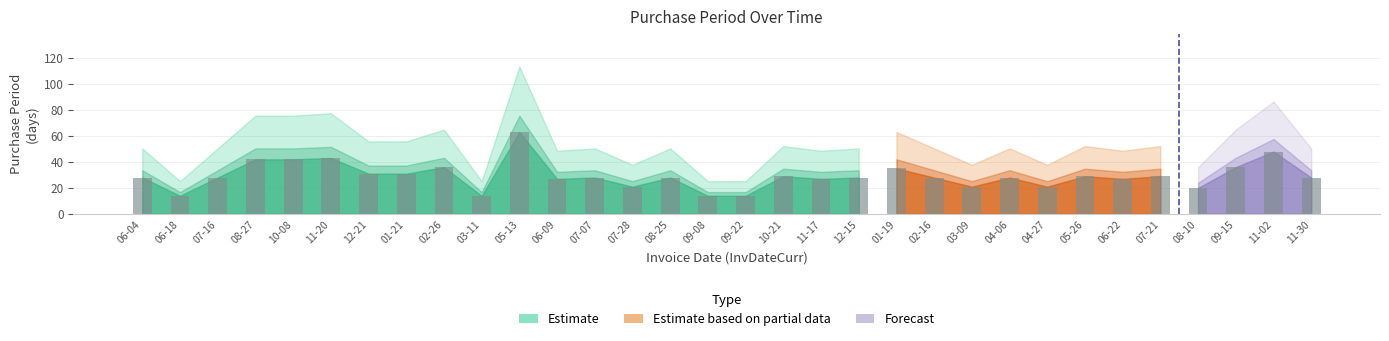

Approximately how many times larger is the value at 2017-04-06 compared to 2016-12-15?

1.0